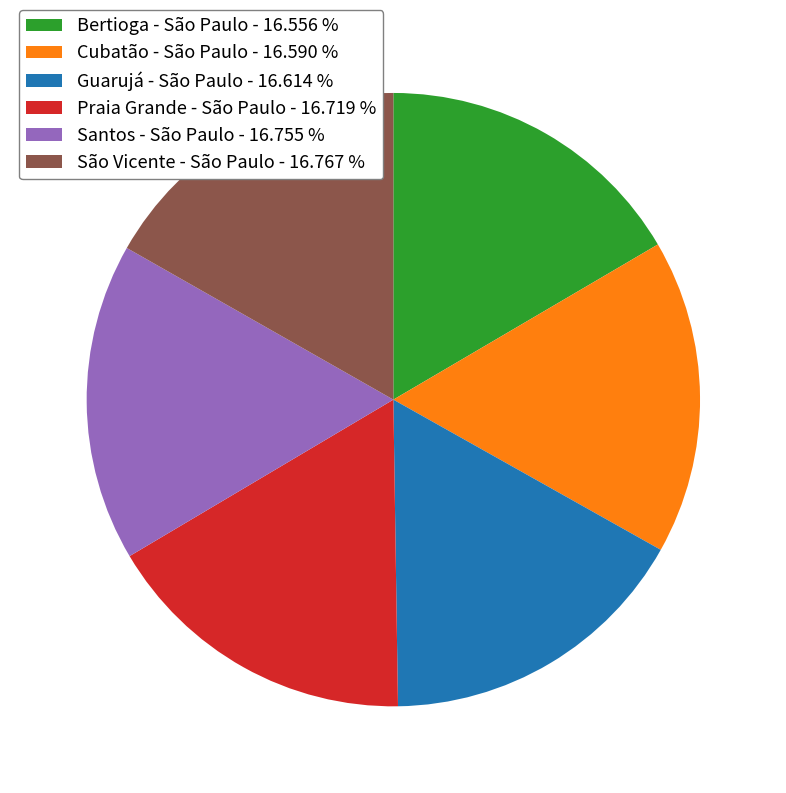

Does Cubatão - São Paulo - 16.590 % account for over 50% of the chart?

No